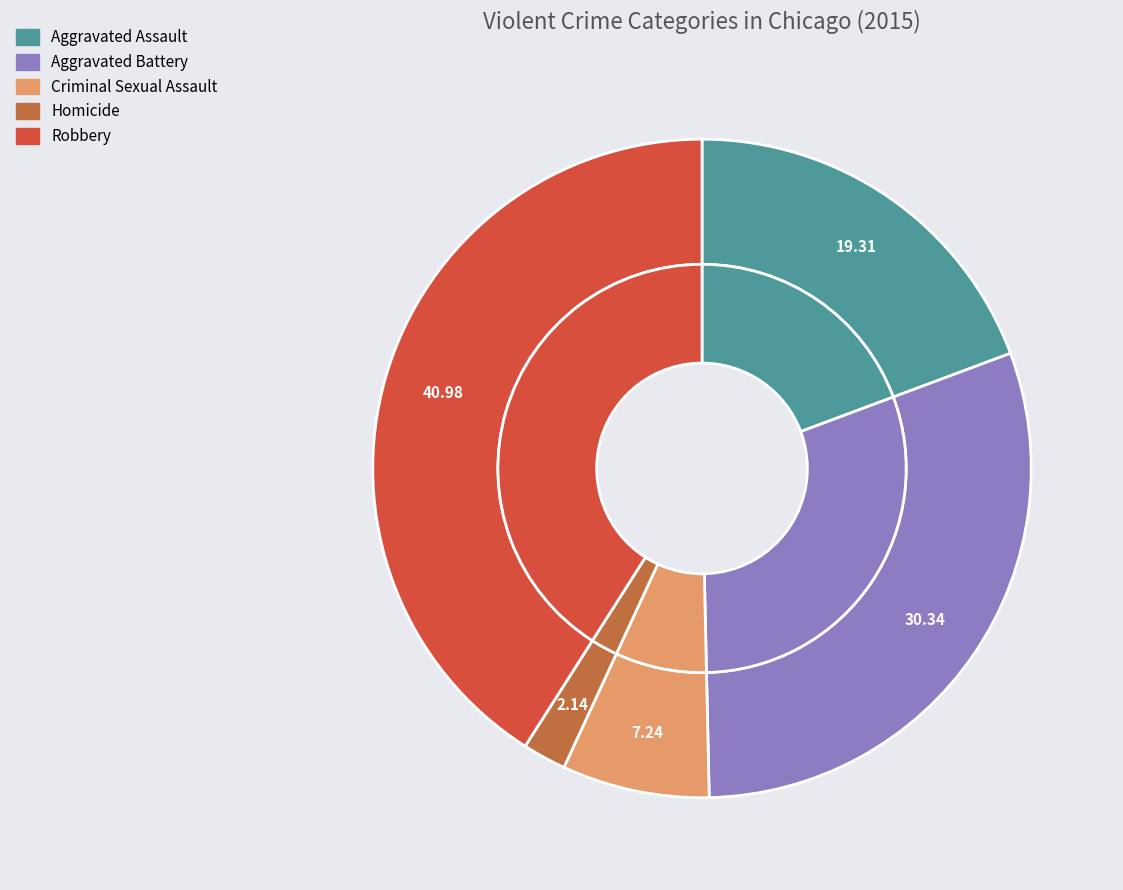

To the nearest percent, what is the difference between the Criminal Sexual Assault and Robbery slice percentages?

34%